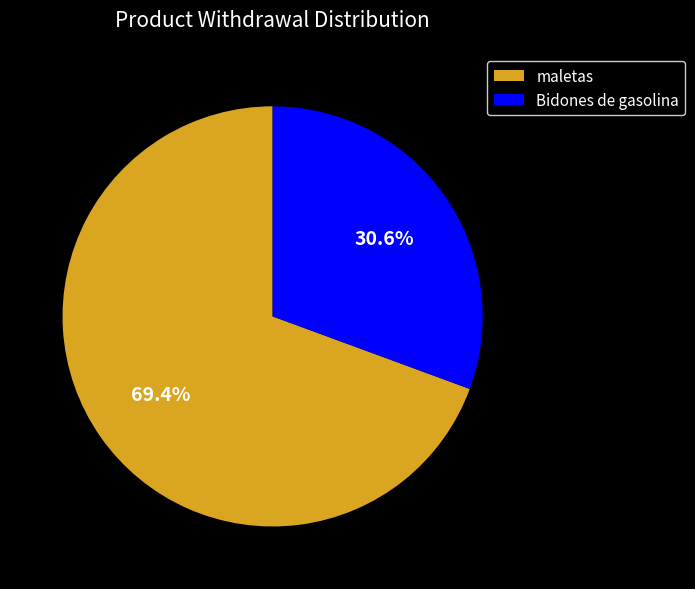

Does Bidones de gasolina account for over 50% of the chart?

No